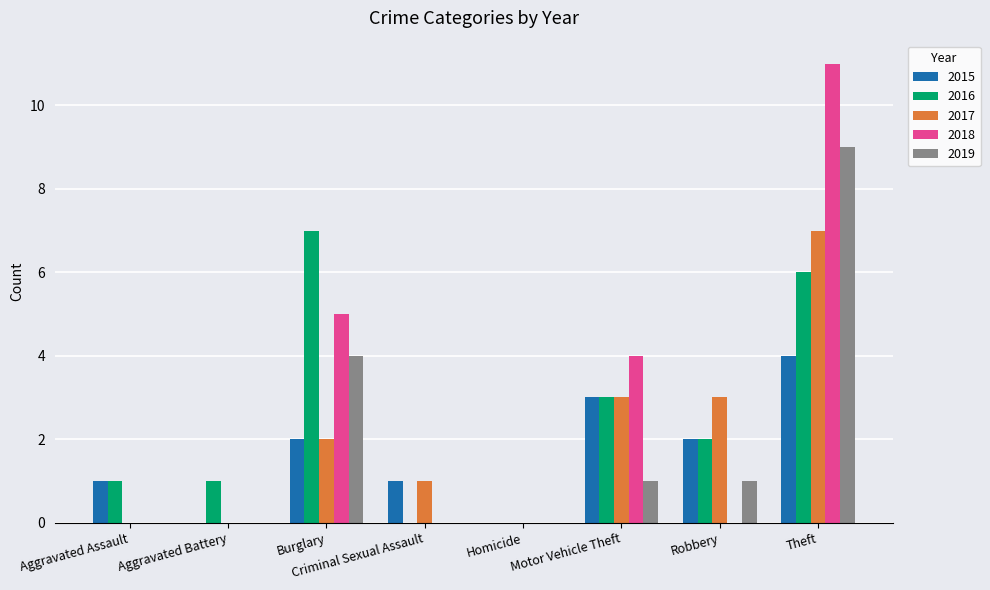

Count the 2017 values in the range 0 to 3.

7